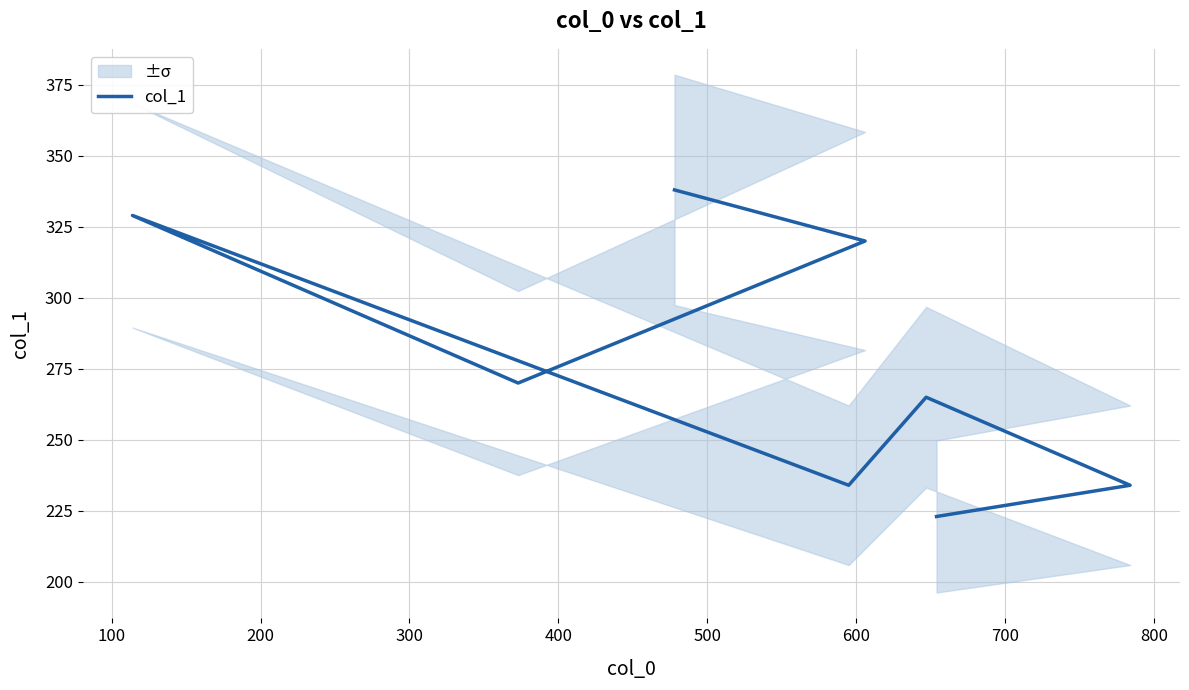

How many points are lower than both their immediate neighbors (excluding endpoints)?

2